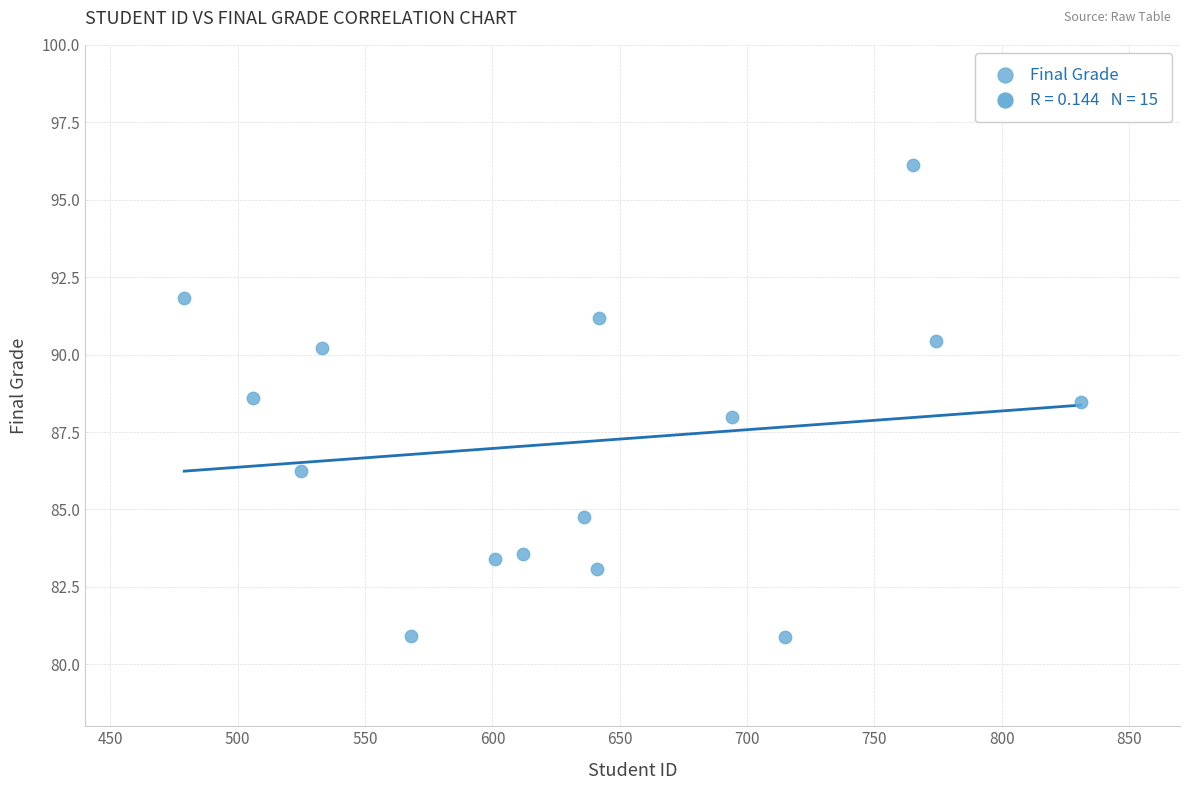

What is the range of Y values (max minus min)?

15.3